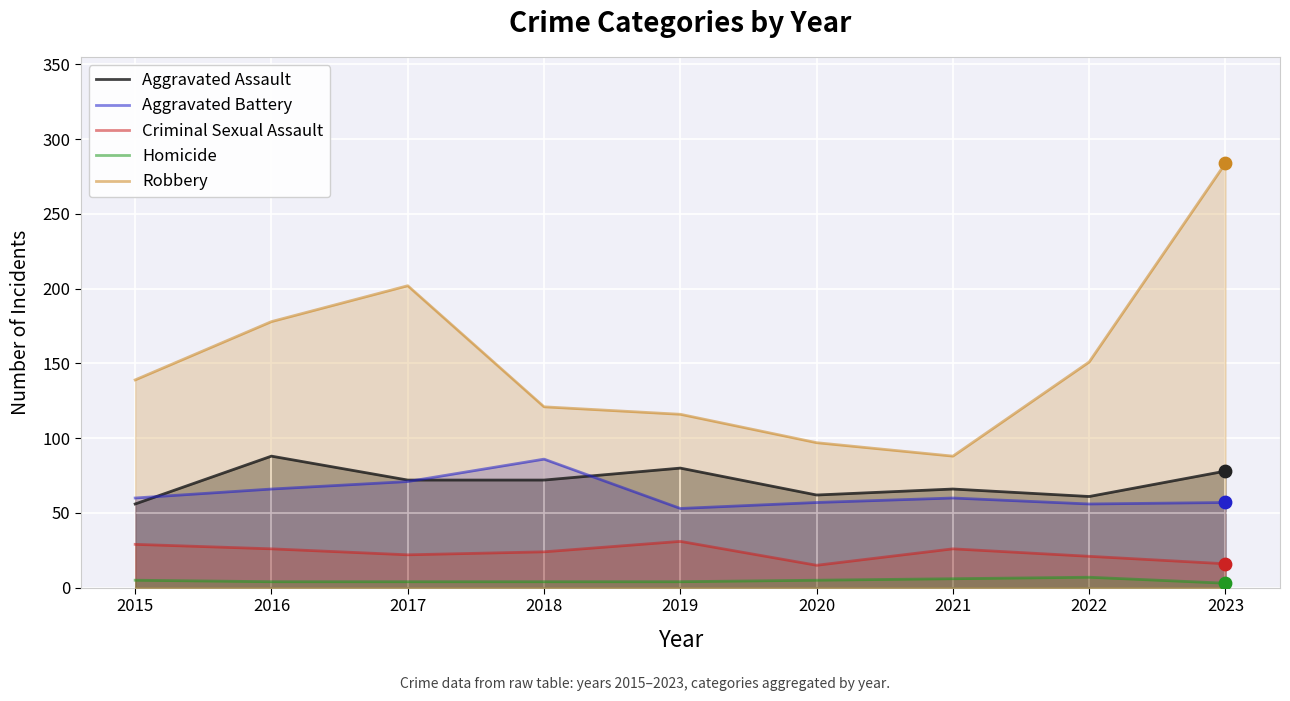

Which series contains the lowest Y value?

Homicide